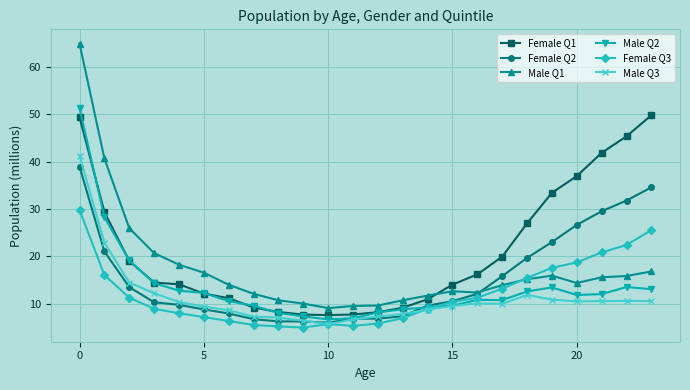

In Male Q3, how many points are higher than both neighbors (excluding endpoints)?

3